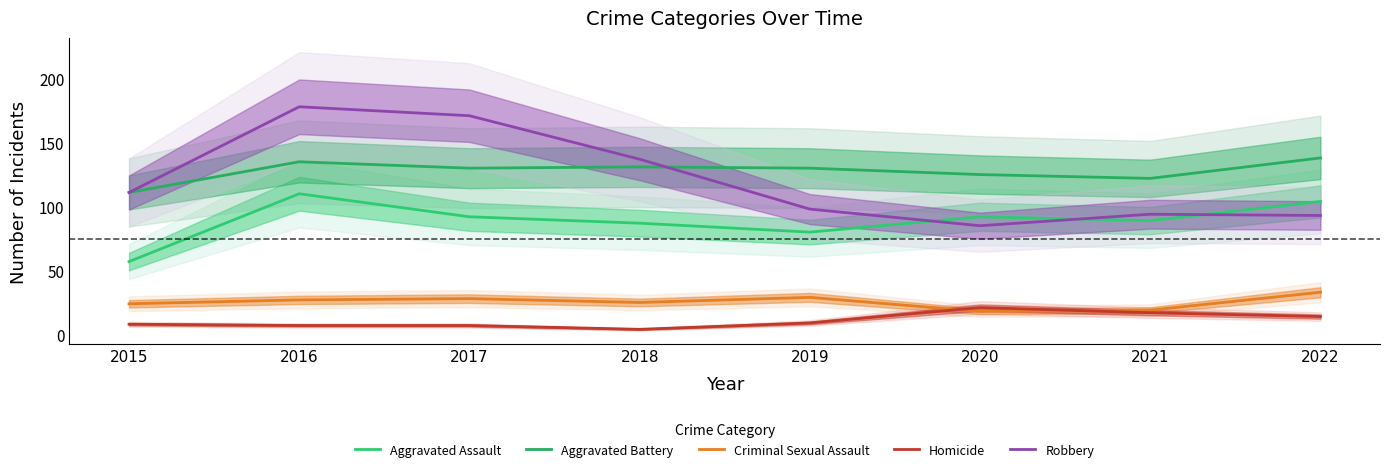

What is the average value of the Homicide series?

11